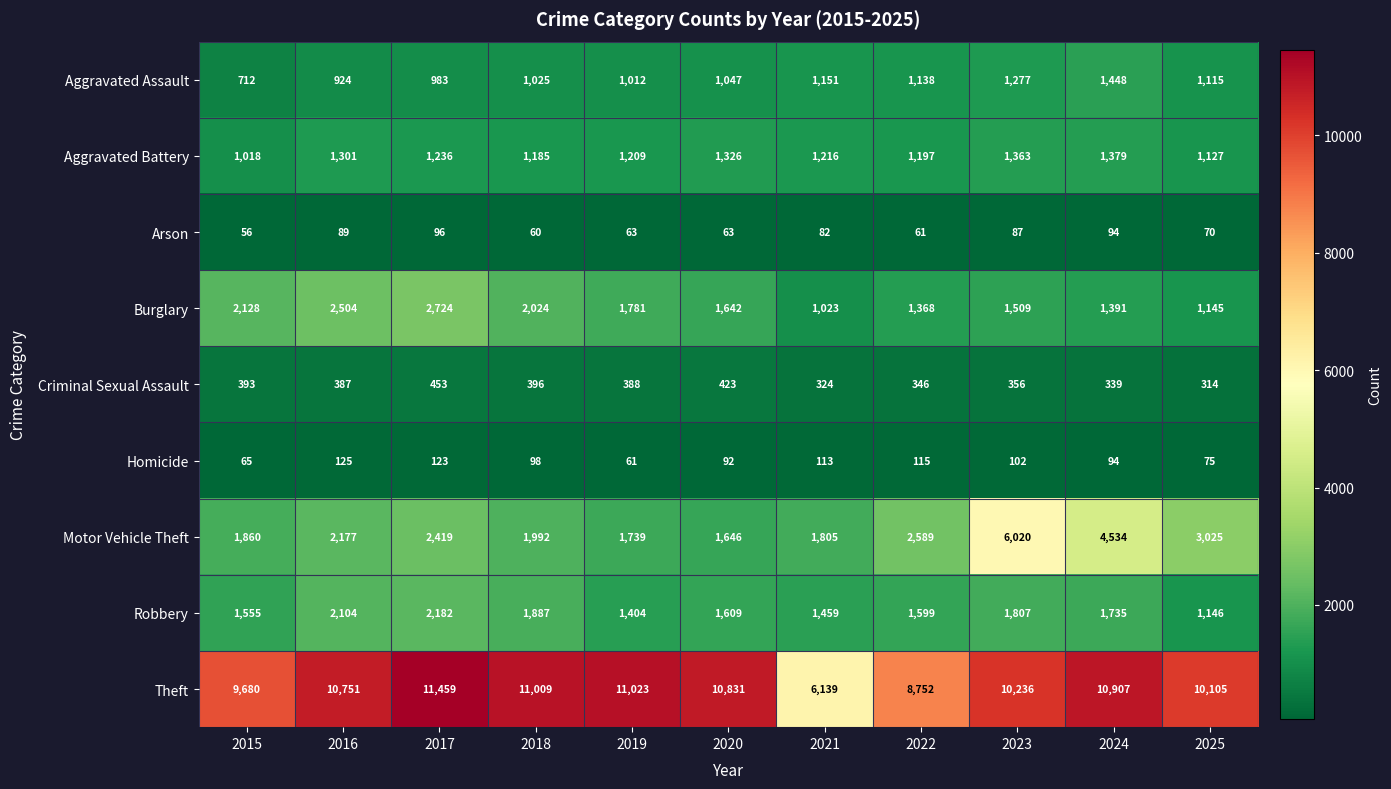

At how many categories does at least one series exceed 1079?

11